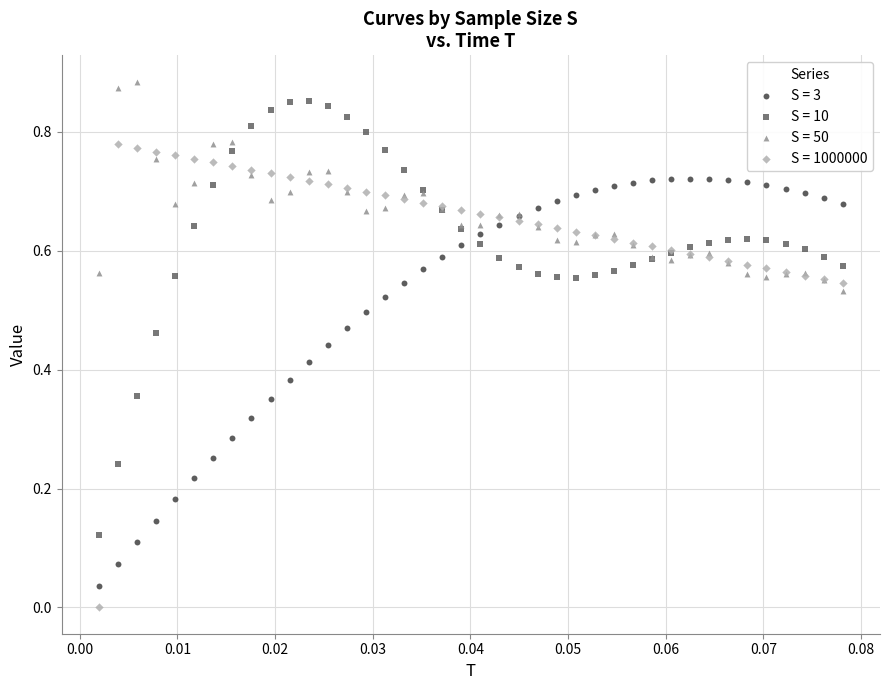

Which series has the largest Y range (max minus min)?

S = 1000000